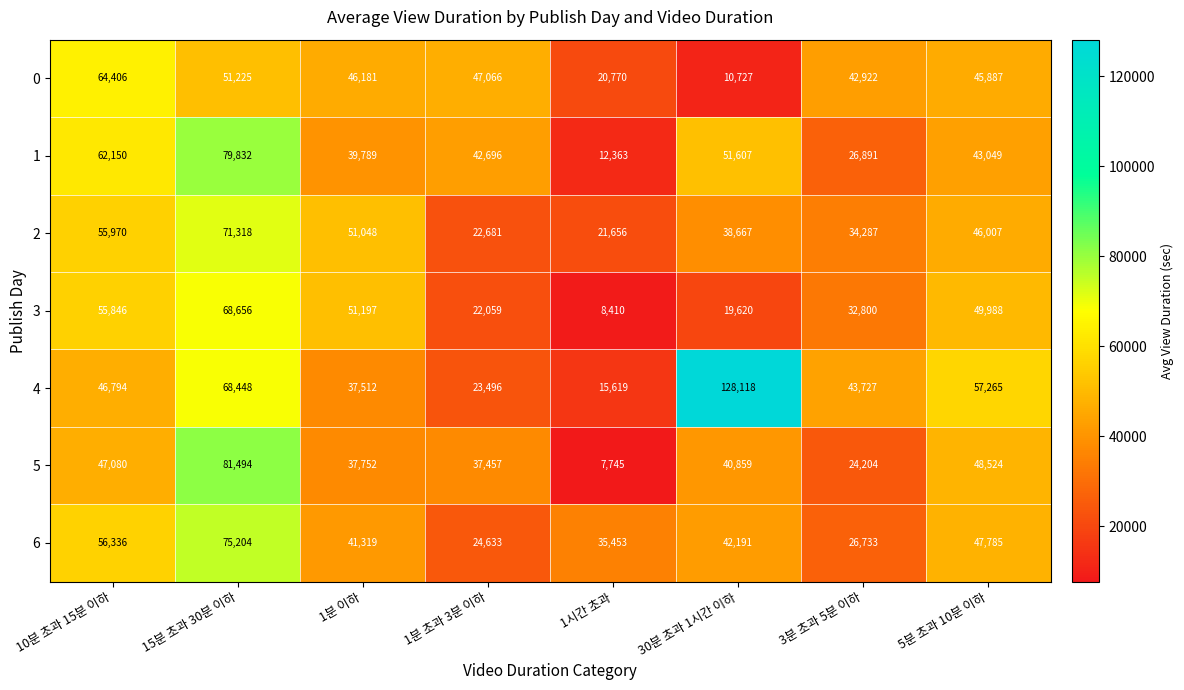

What is the difference between the highest and lowest values at 30분 초과 1시간 이하?

117391